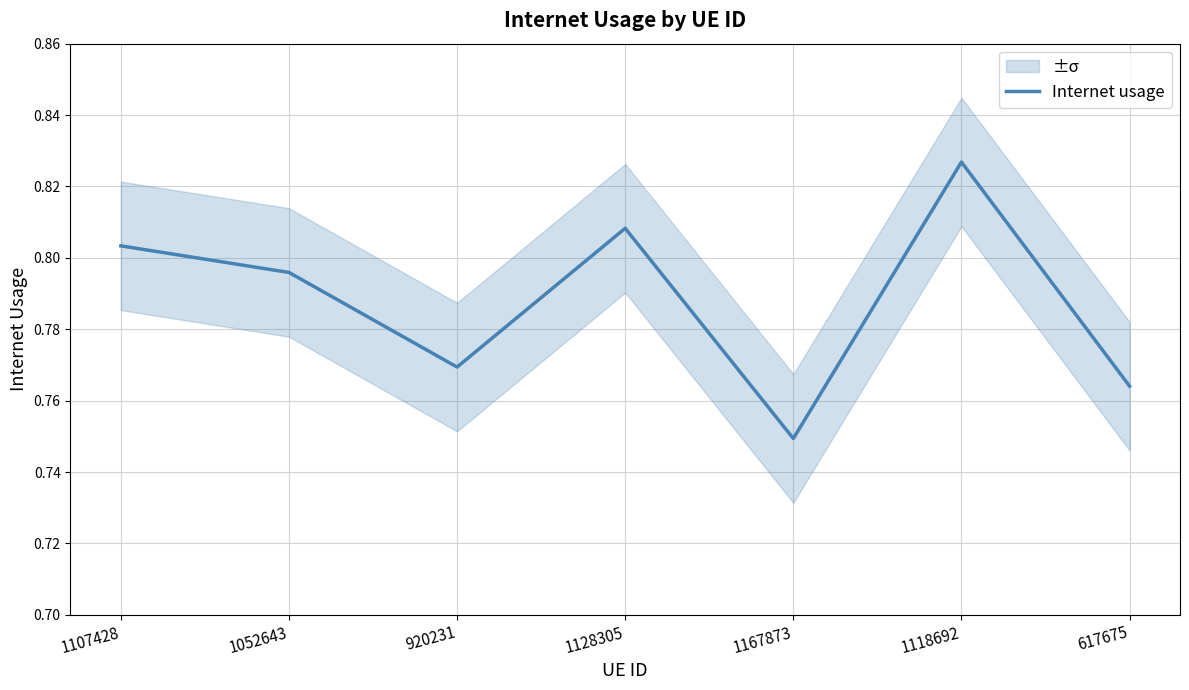

The chart shows a value of 0.8 at 1107428. True or false?

True